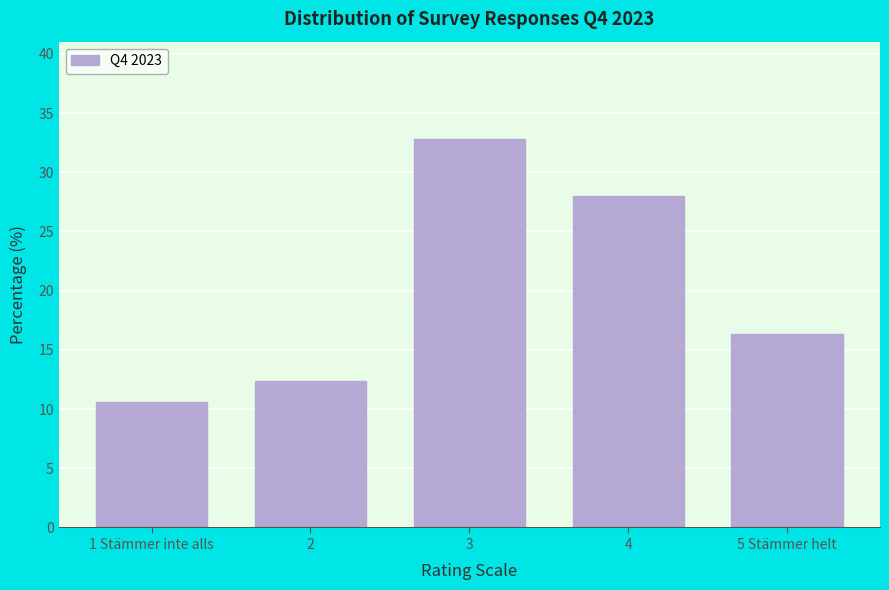

Reading left to right, what are all the values shown in this chart?

10.6	12.3	32.8	28.0	16.3